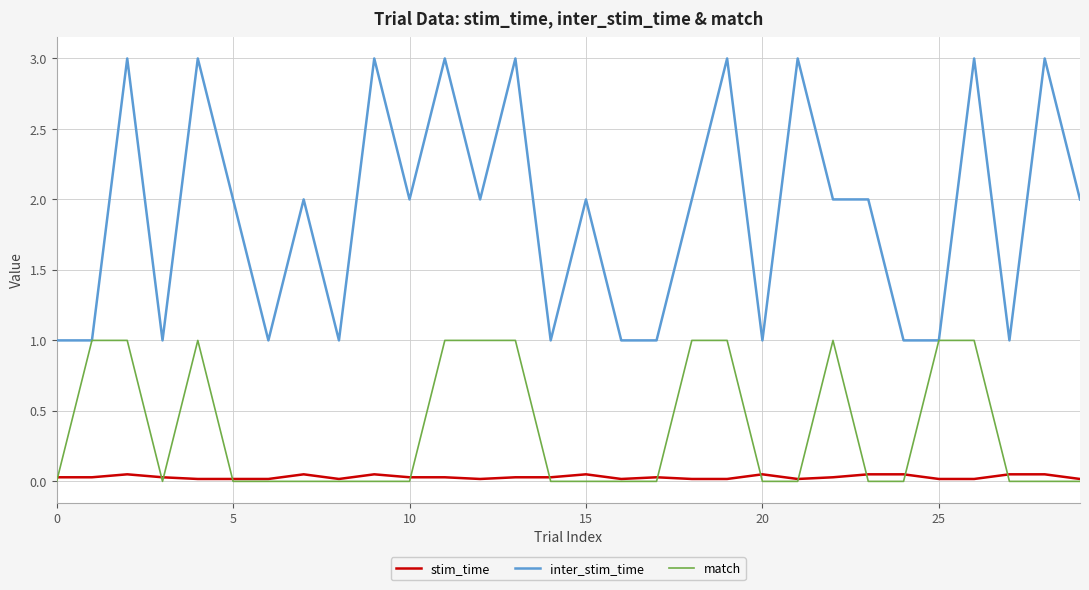

List the series in order of their peak value, lowest first.

stim_time, match, inter_stim_time